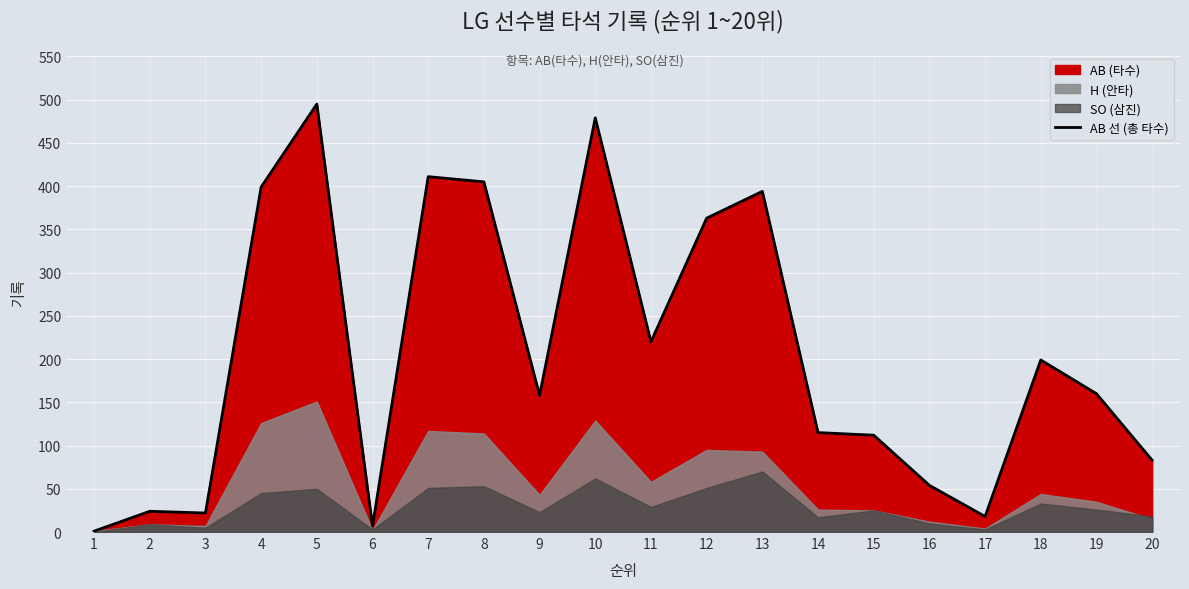

List the labels in order of value, largest first.

5, 10, 7, 8, 4, 13, 12, 11, 18, 19, 9, 14, 15, 20, 16, 2, 3, 17, 6, 1